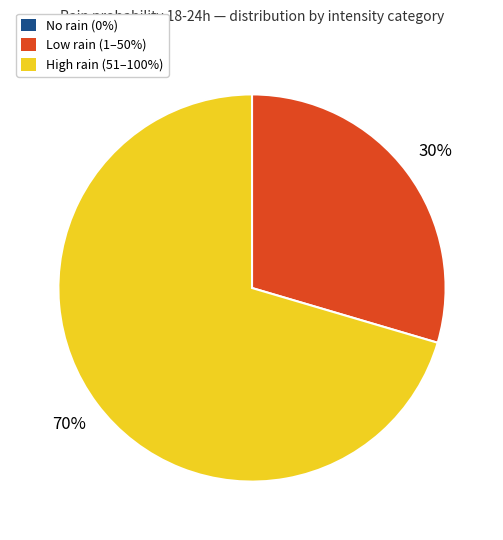

To the nearest percent, what is the average slice percentage?

33%